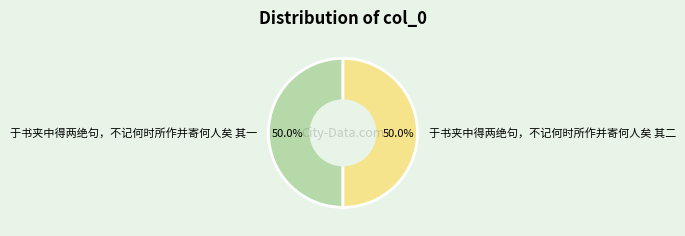

What is the ratio of the value at 于书夹中得两绝句，不记何时所作并寄何人矣 其二 to the value at 于书夹中得两绝句，不记何时所作并寄何人矣 其一?

1.0